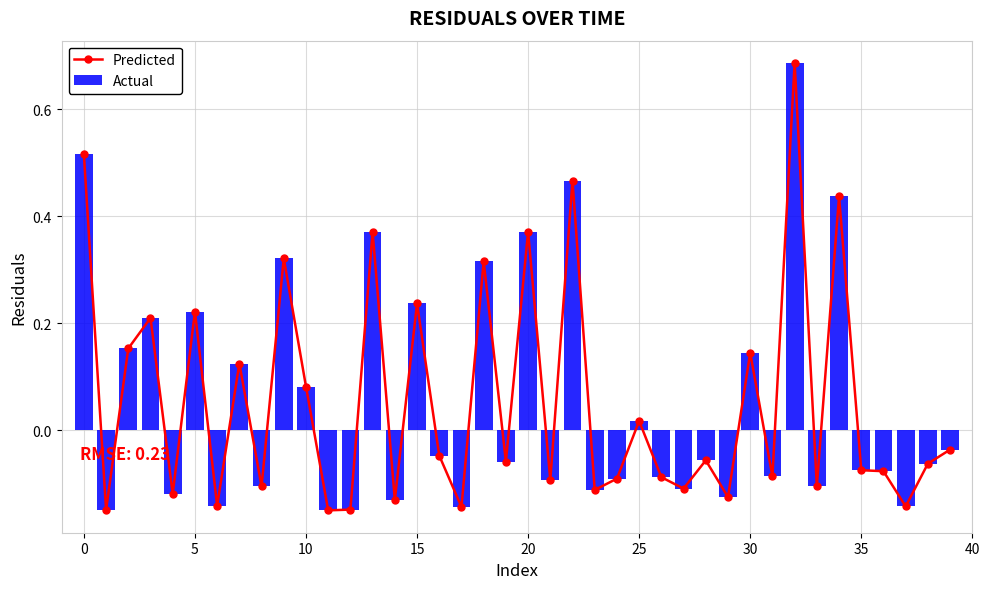

At which category is the sum across all series the highest?

32